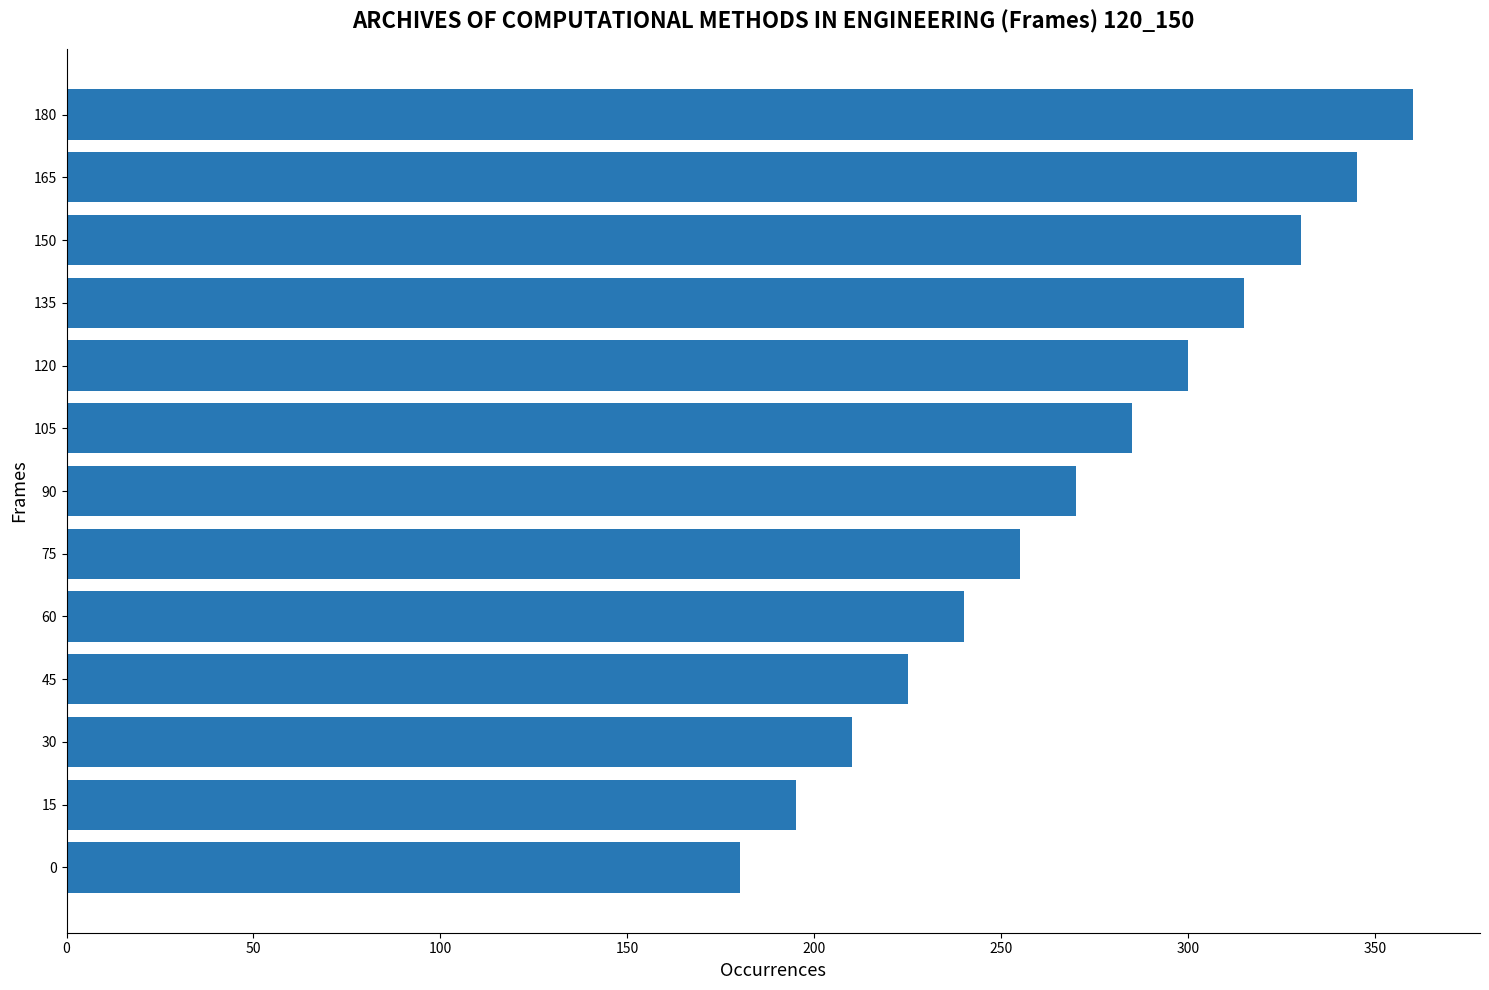

Approximately how many times larger is the value at 150 compared to 0?

1.8